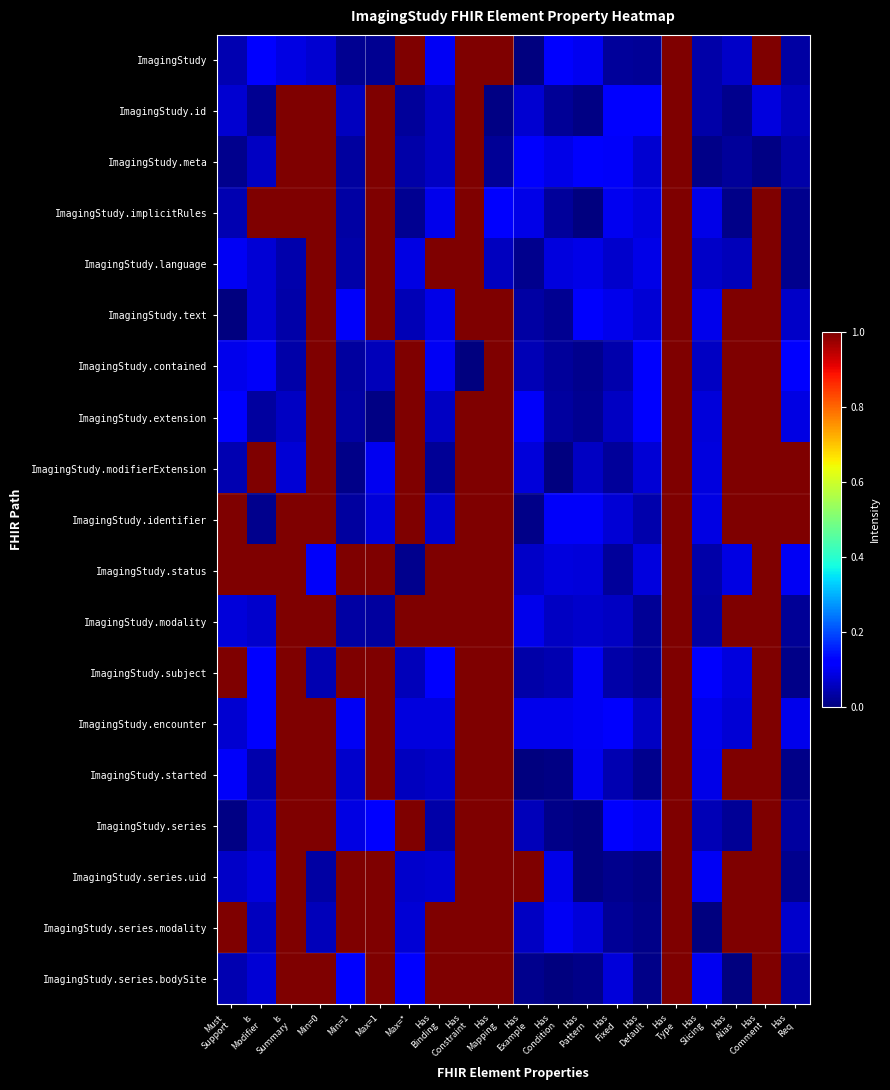

Which category has the highest value across all series?

Max=*